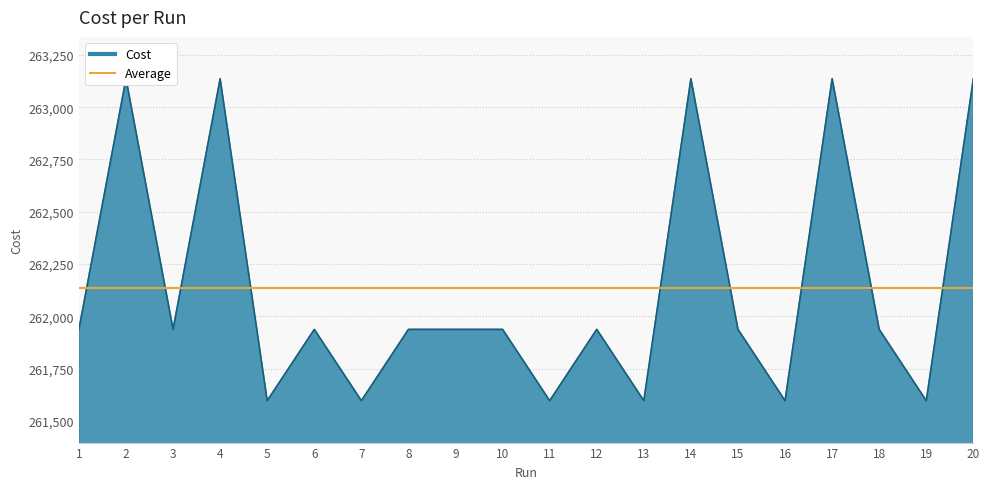

Is it true that the value at 4 is 263136.0?

True